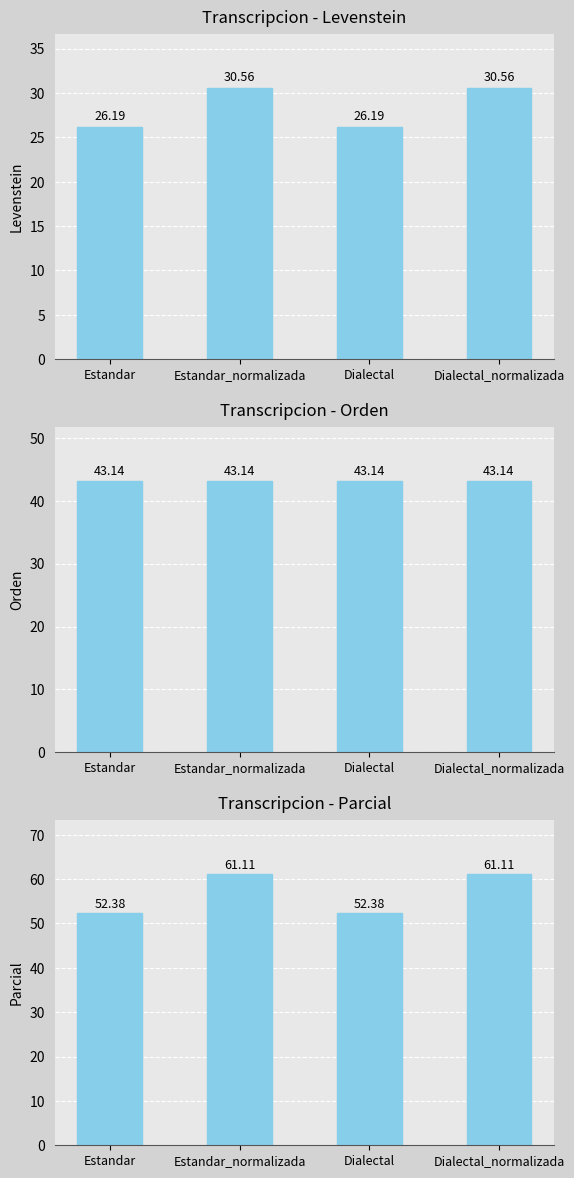

Which series has the widest spread of values?

Parcial